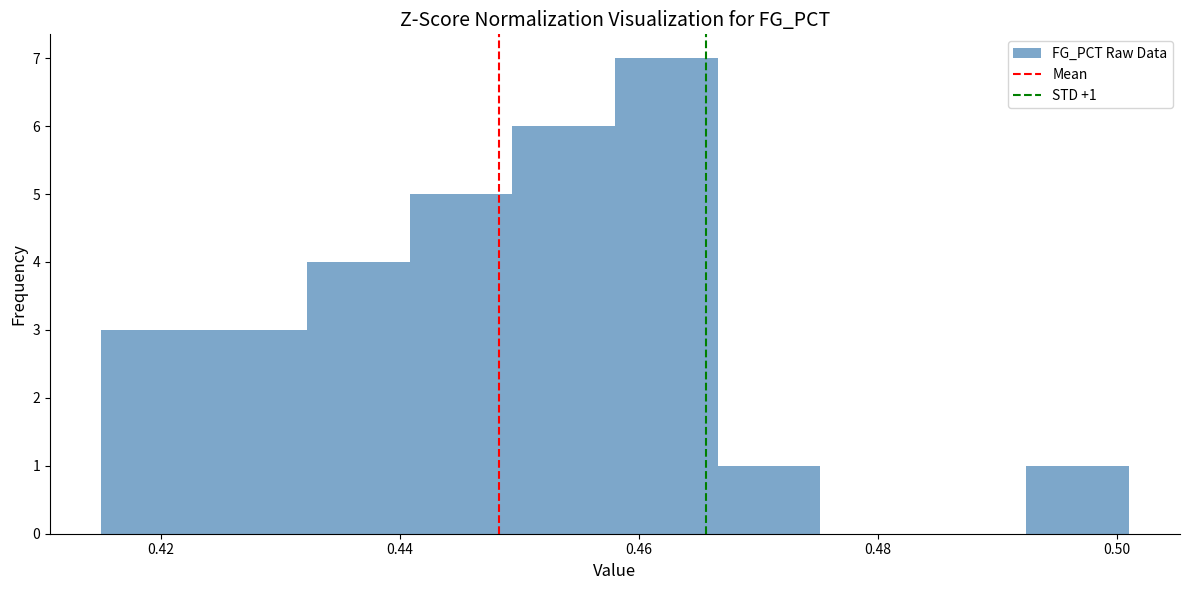

Over which range of the x-axis is the bar tallest?

0.458 to 0.466